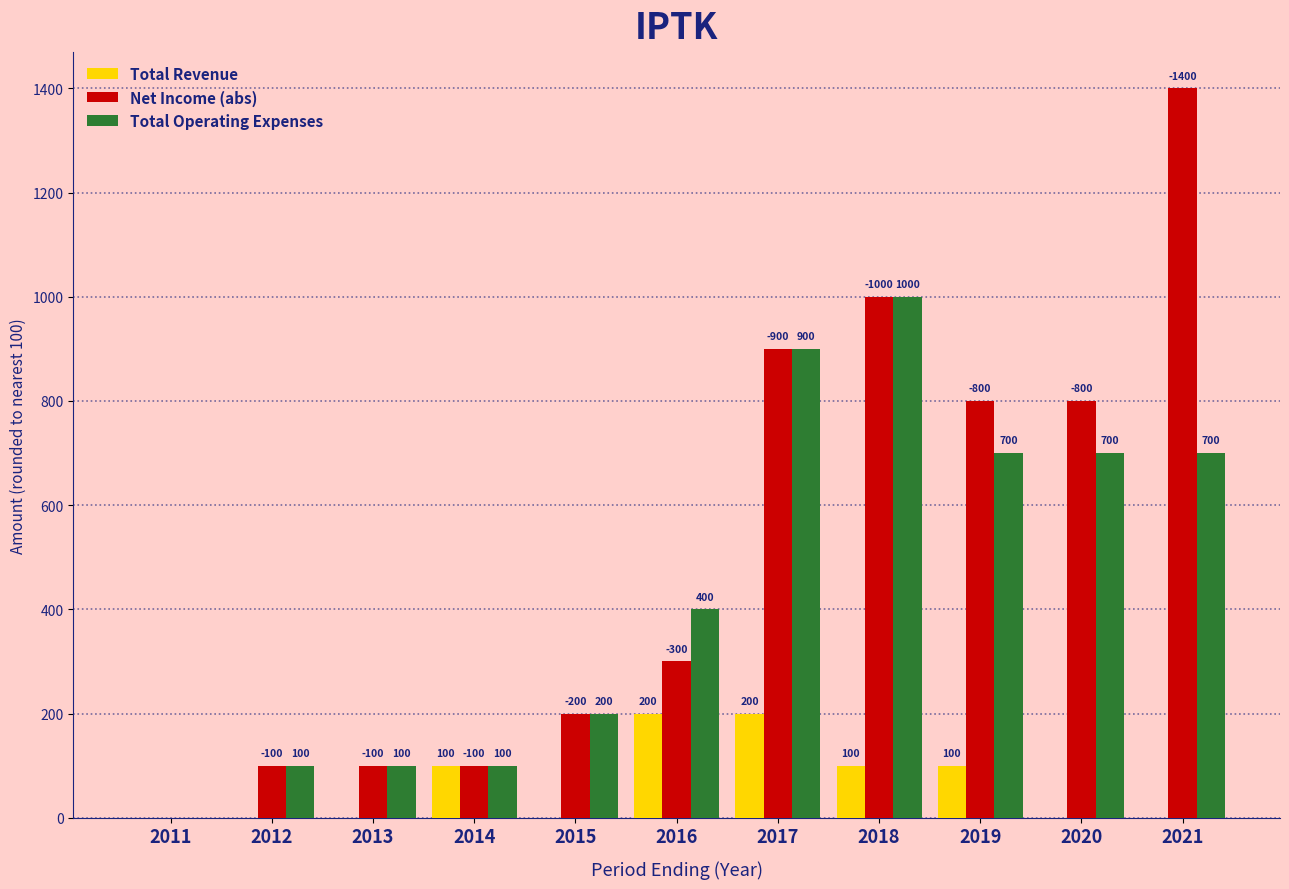

How many distinct data groups are displayed?

3